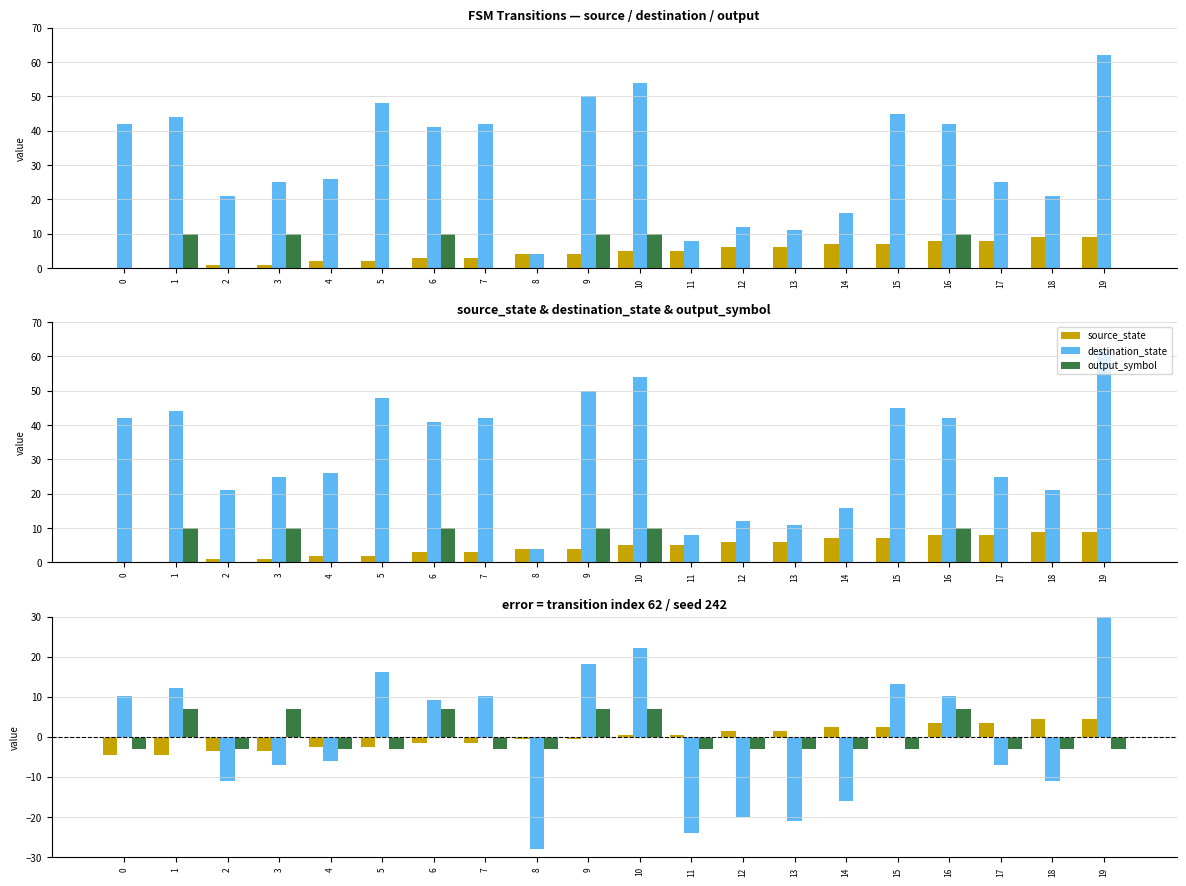

What is the difference between the source_state values at 18 and 4?

7.0